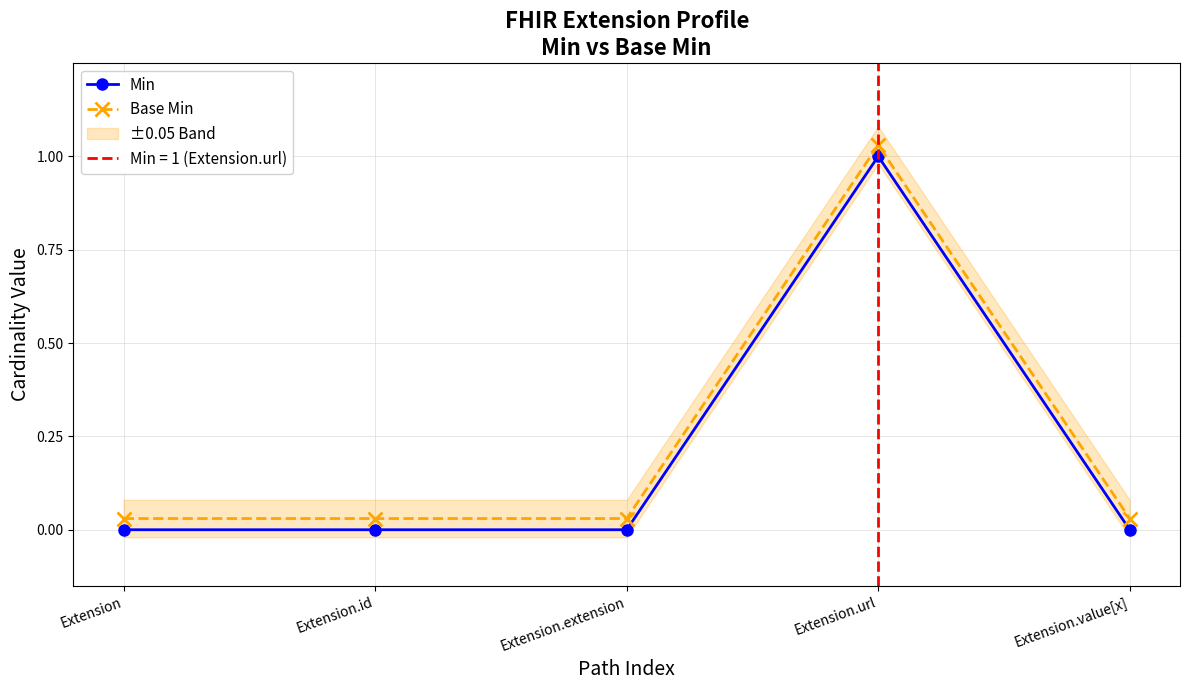

Between Extension and Extension.value[x], which series saw the biggest shift?

Min